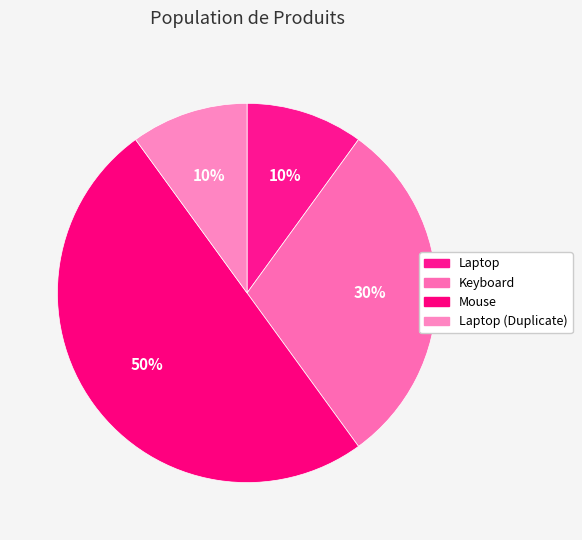

What is the ratio of the value at Laptop to the value at Mouse?

0.2